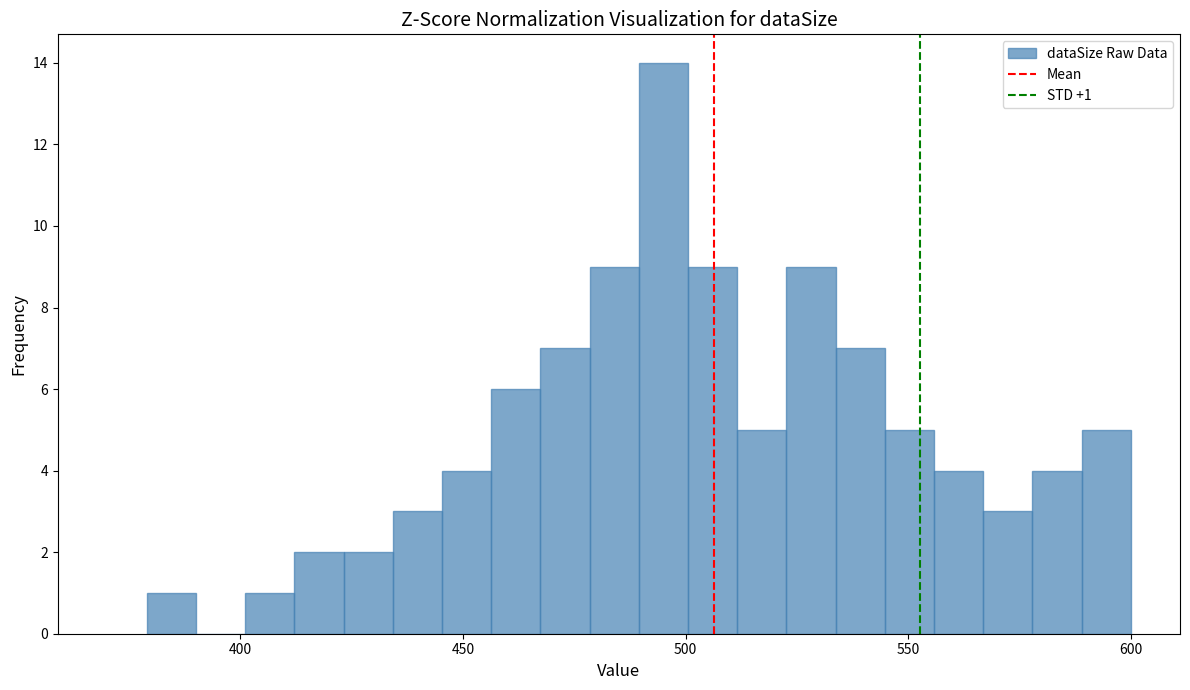

Read against the x-axis, roughly where is the centre of the tallest bar?

495